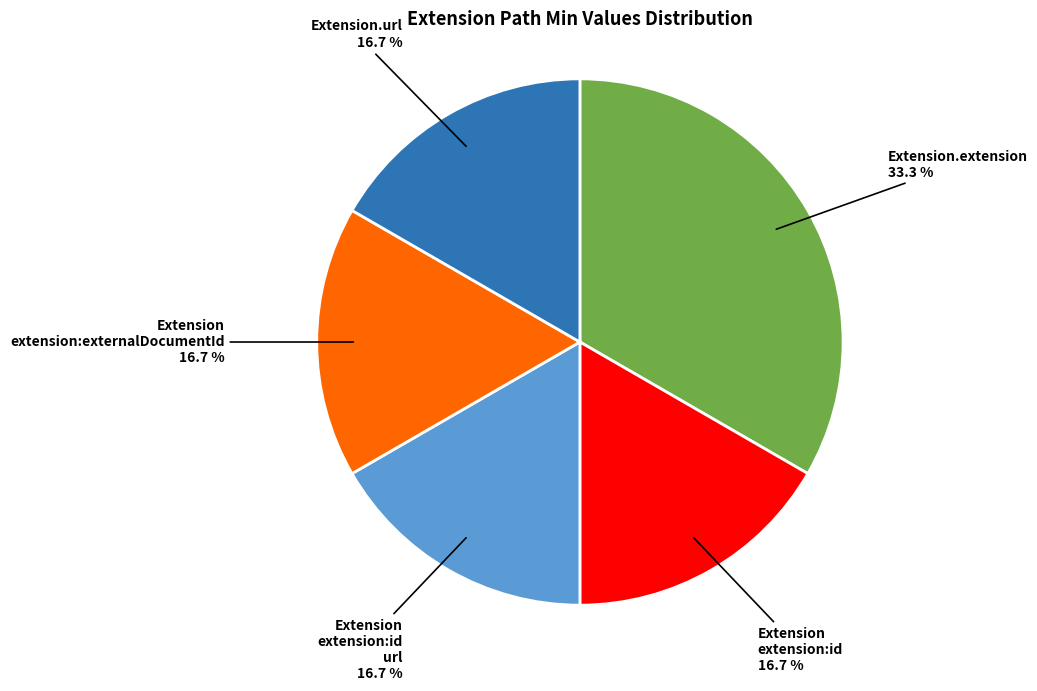

How many slices are in this pie chart?

5